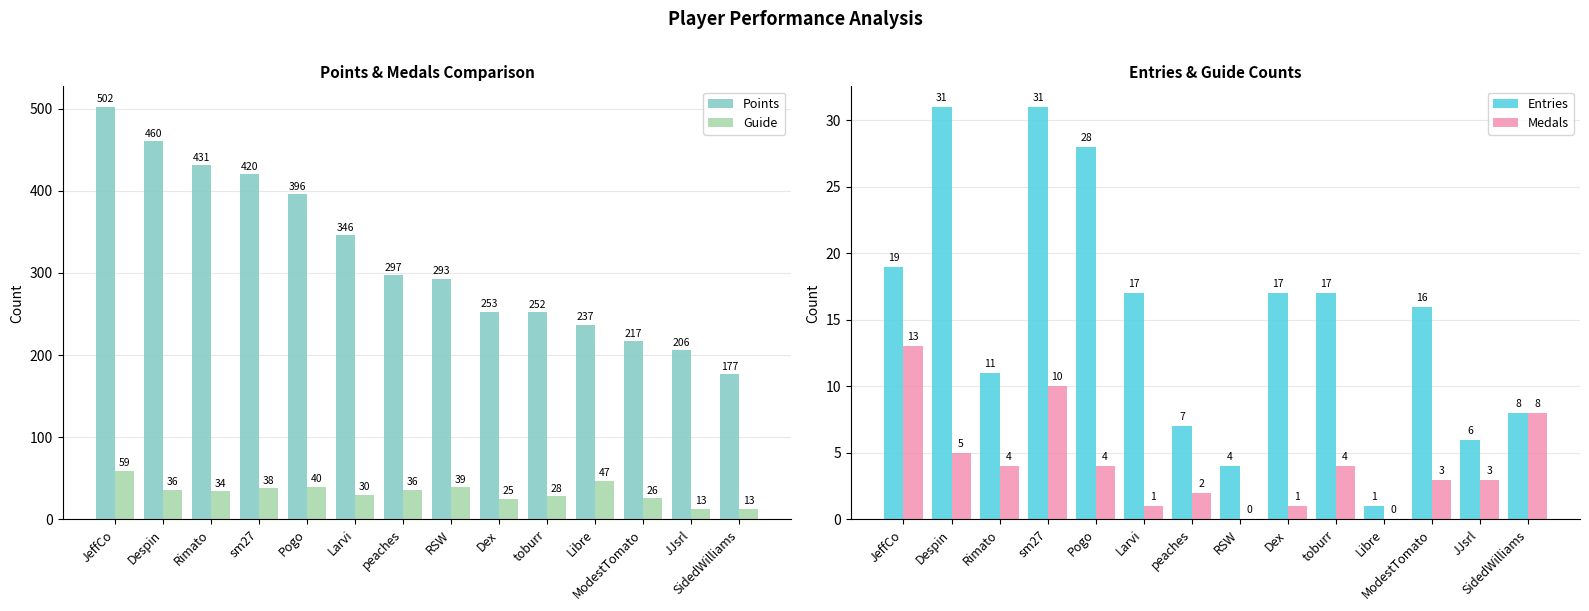

How many bars are there in each group?

4